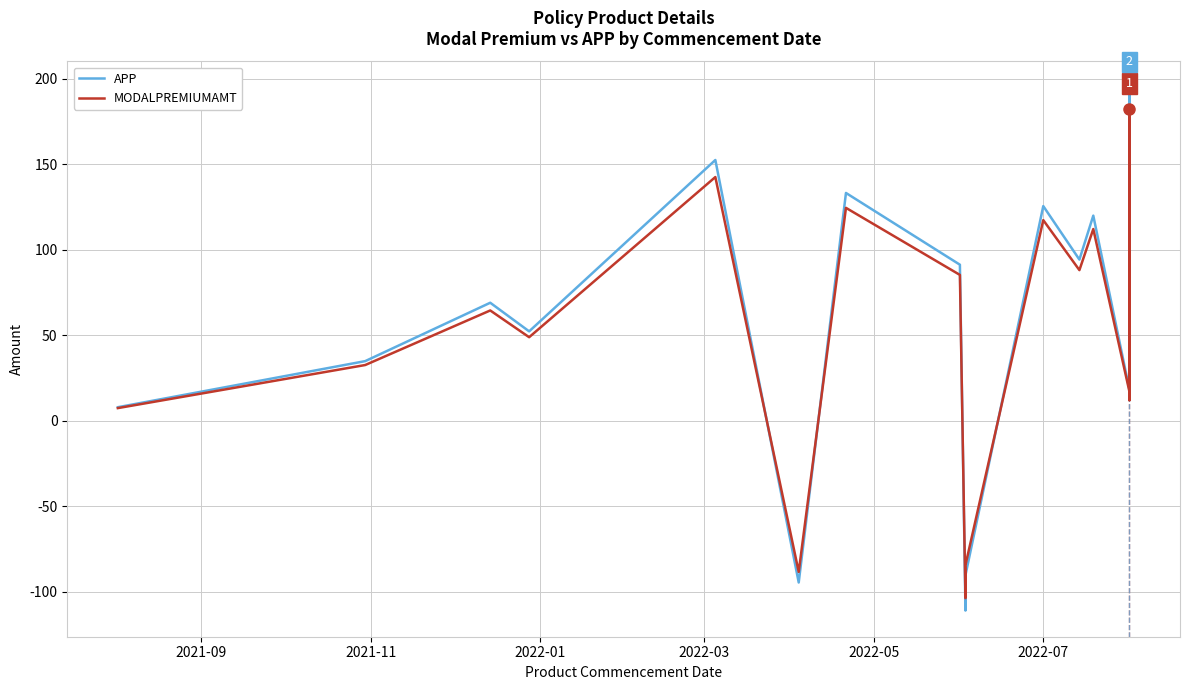

In APP, how many points are higher than both neighbors (excluding endpoints)?

7